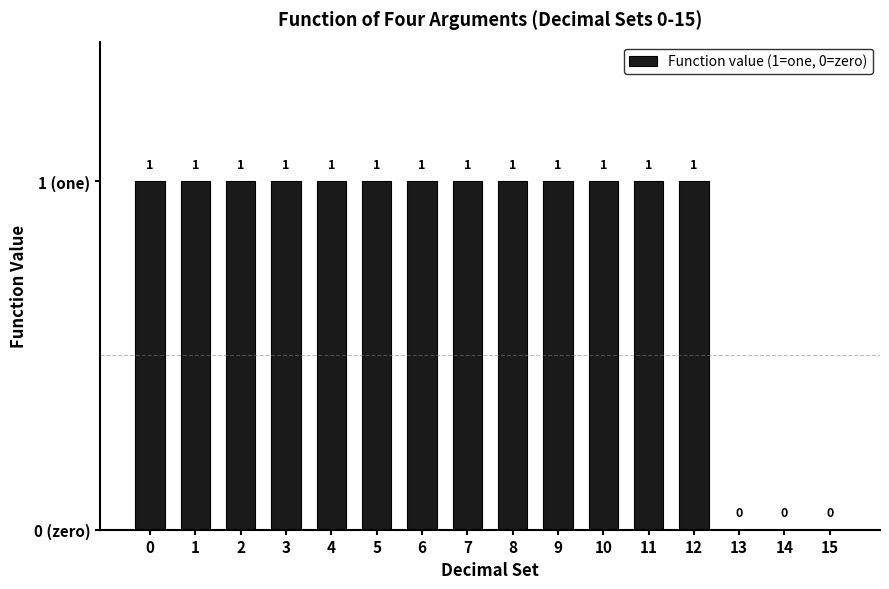

What is the greatest value displayed?

1